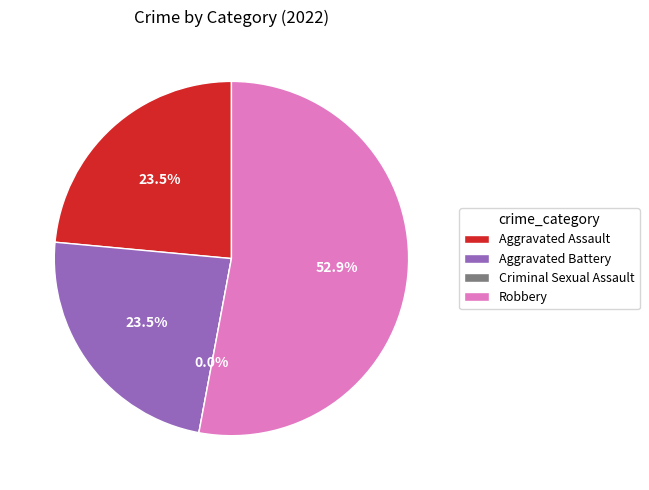

Does Robbery represent more than half of the total?

Yes